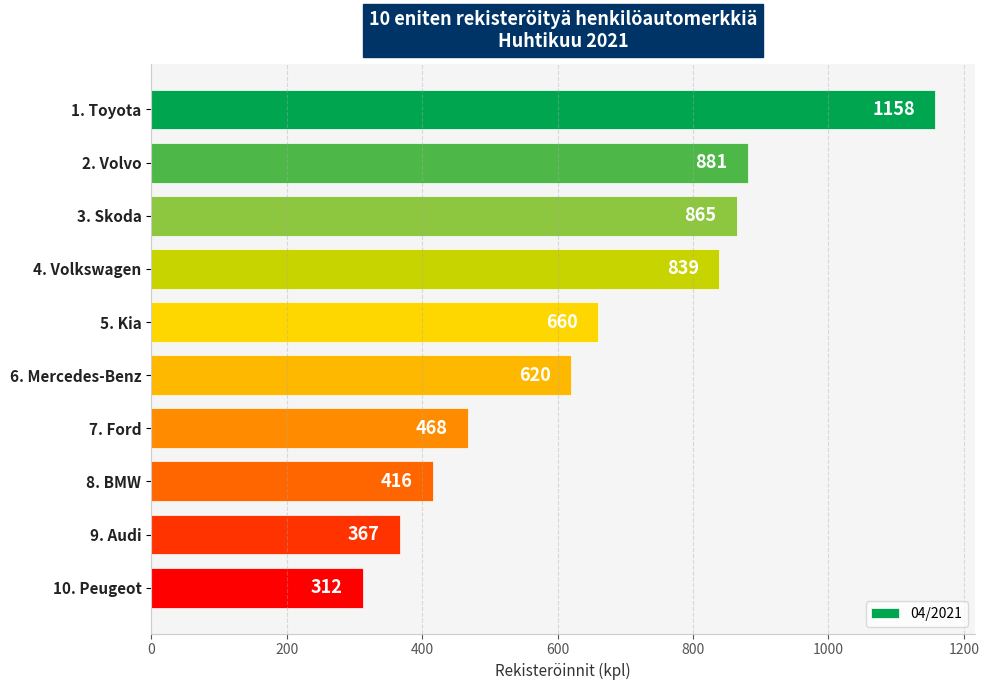

Reading bottom to top, extract all data points from this chart.

10. Peugeot=312	9. Audi=367	8. BMW=416	7. Ford=468	6. Mercedes-Benz=620	5. Kia=660	4. Volkswagen=839	3. Skoda=865	2. Volvo=881	1. Toyota=1158